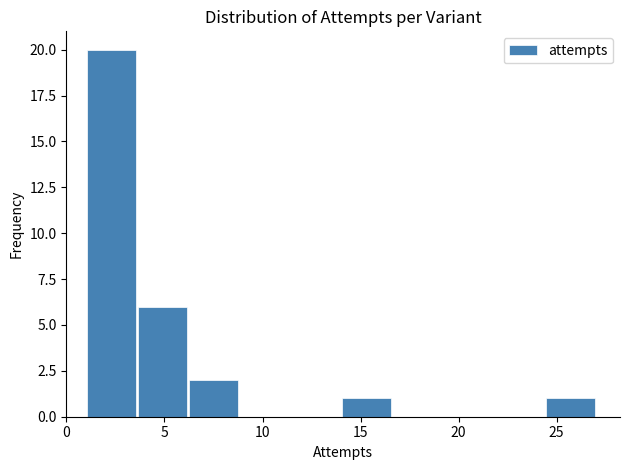

Reading left to right, list every bar in this chart as the range it spans on the x-axis followed by its height. Neither the bar edges nor the heights are printed on the chart, so give them approximately, as read against the axes.

1.0 to 3.6: 20
3.6 to 6.2: 6
6.2 to 8.8: 2
8.8 to 11.4: 0
11.4 to 14.0: 0
14.0 to 16.6: 1
16.6 to 19.2: 0
19.2 to 21.8: 0
21.8 to 24.4: 0
24.4 to 27.0: 1